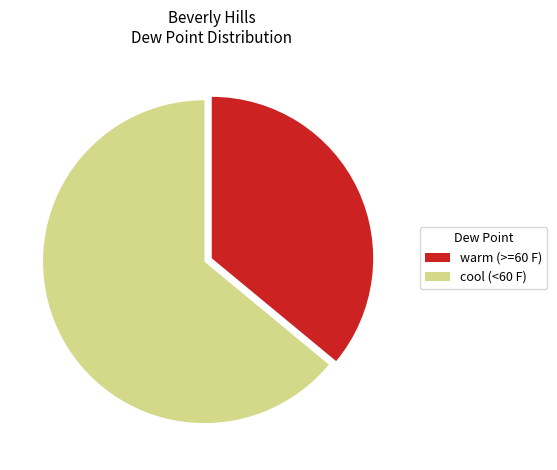

Is it true that cool (<60 F) is 64% of the pie?

True